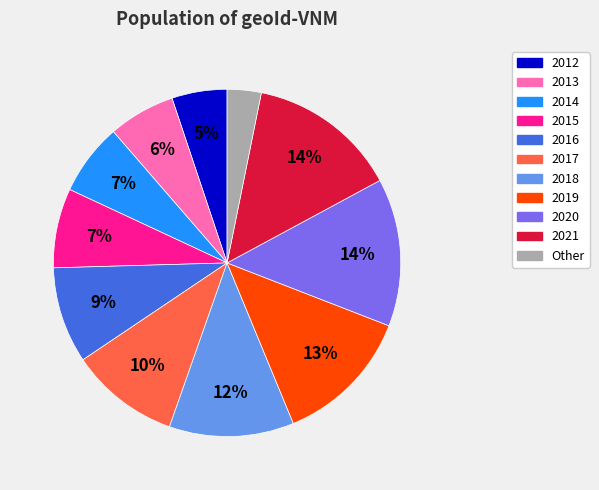

Does 2017 account for over 50% of the chart?

No